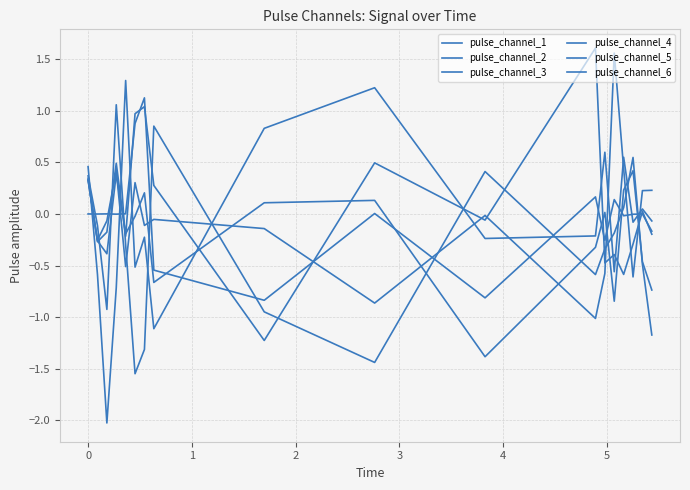

Does the chart display data point markers on the line(s)?

No